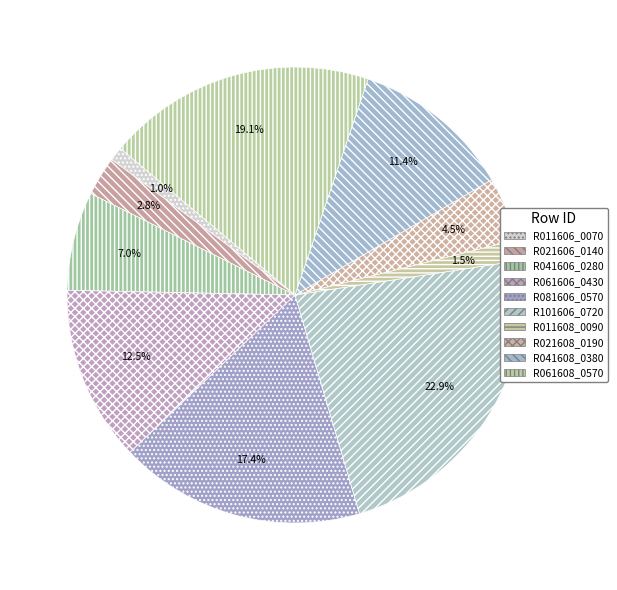

To the nearest percent, what is the combined percentage of R061606_0430 and R021606_0140?

15%